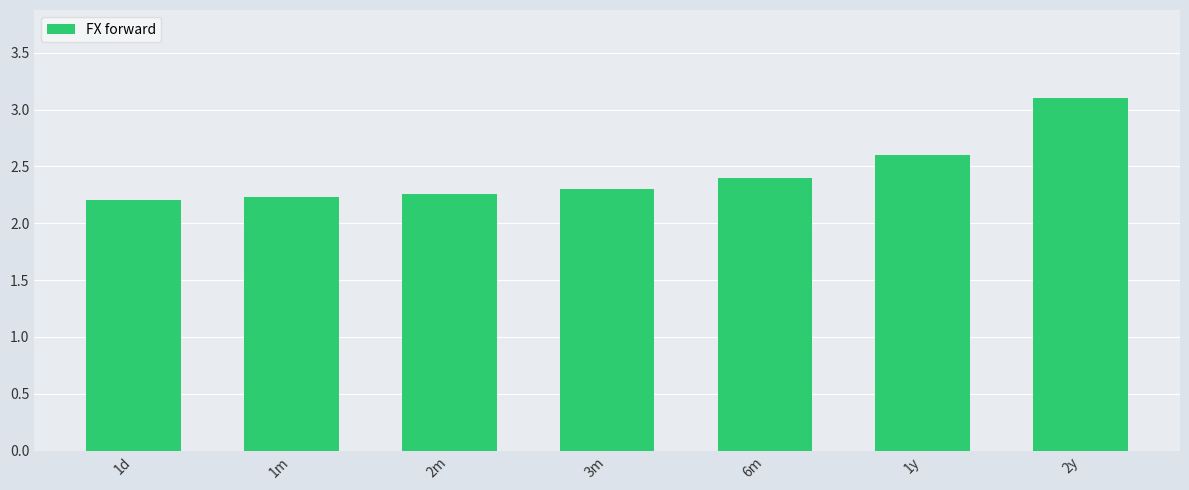

What is the label of the 7th bar from the left?

2y